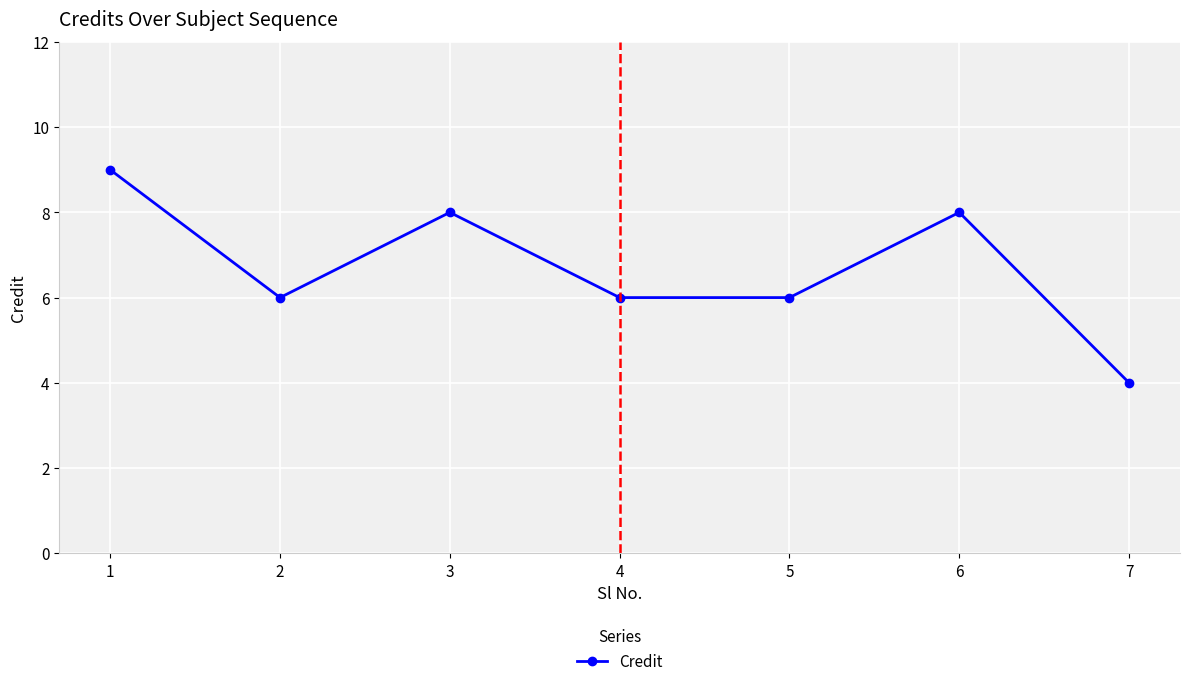

What is the difference between the values at 3 and 2?

2